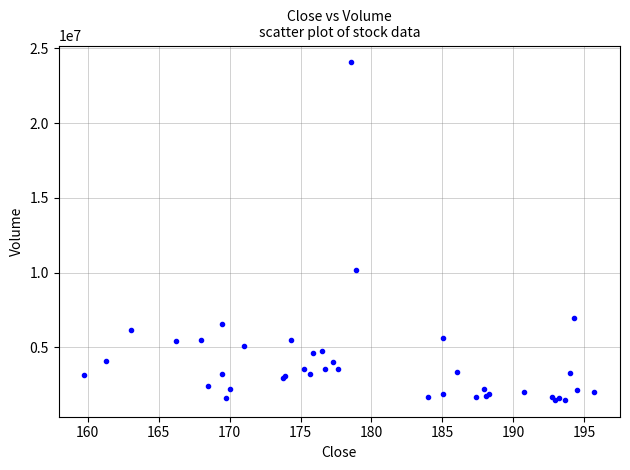

What Y value in the scatter plot is closest to 12772100?

10163400